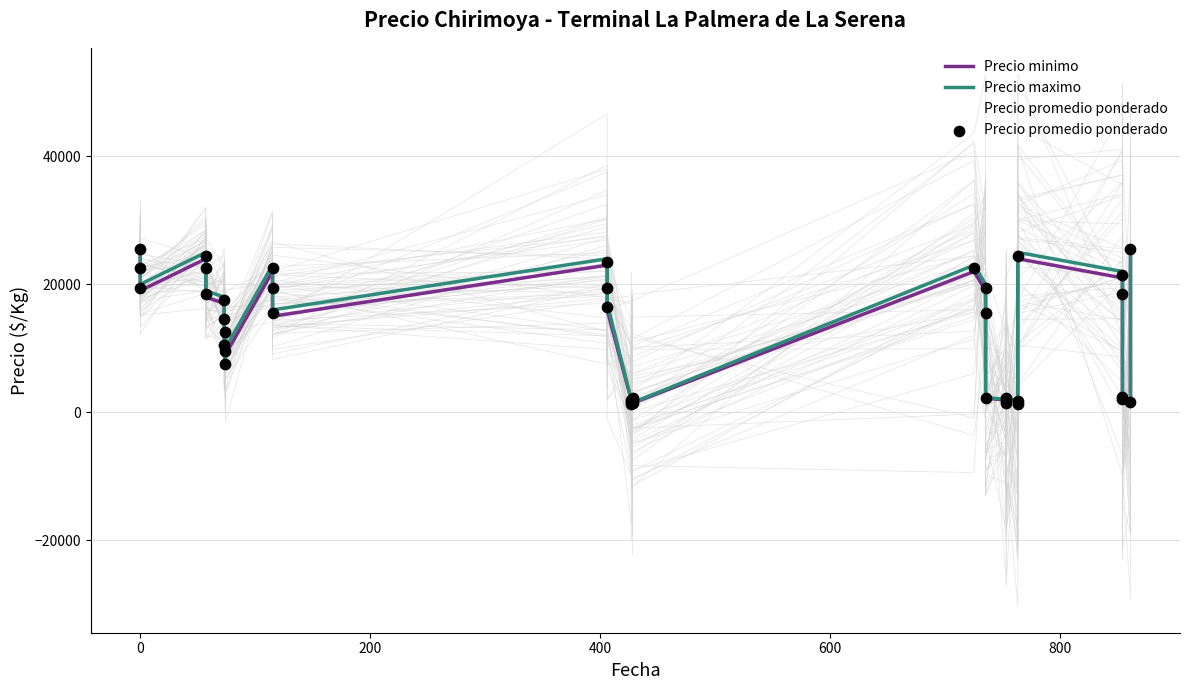

What are all the series names shown in the legend?

Precio minimo, Precio maximo, Precio promedio ponderado